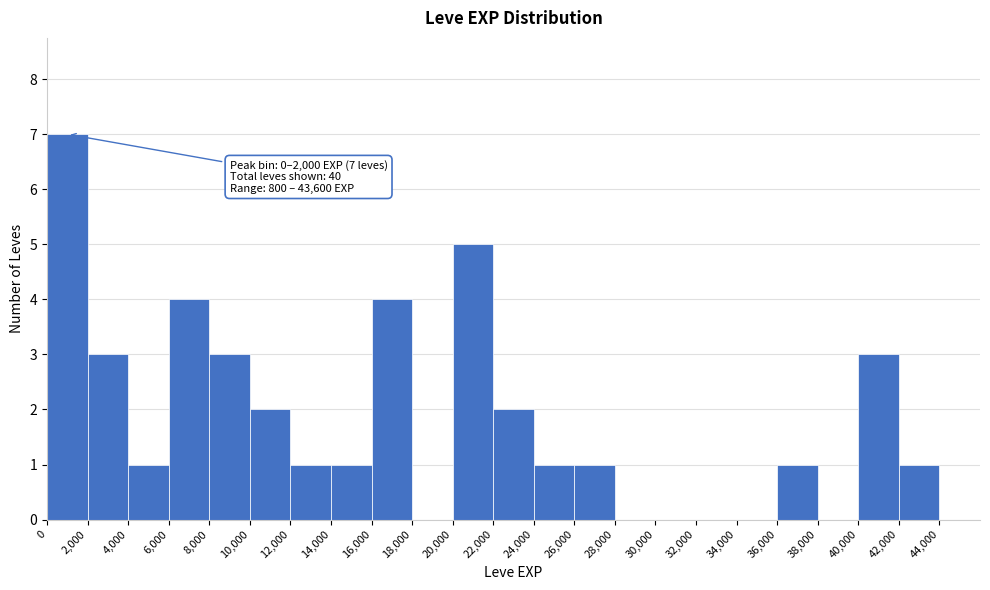

Which range on the x-axis has the tallest bar?

0 to 2000